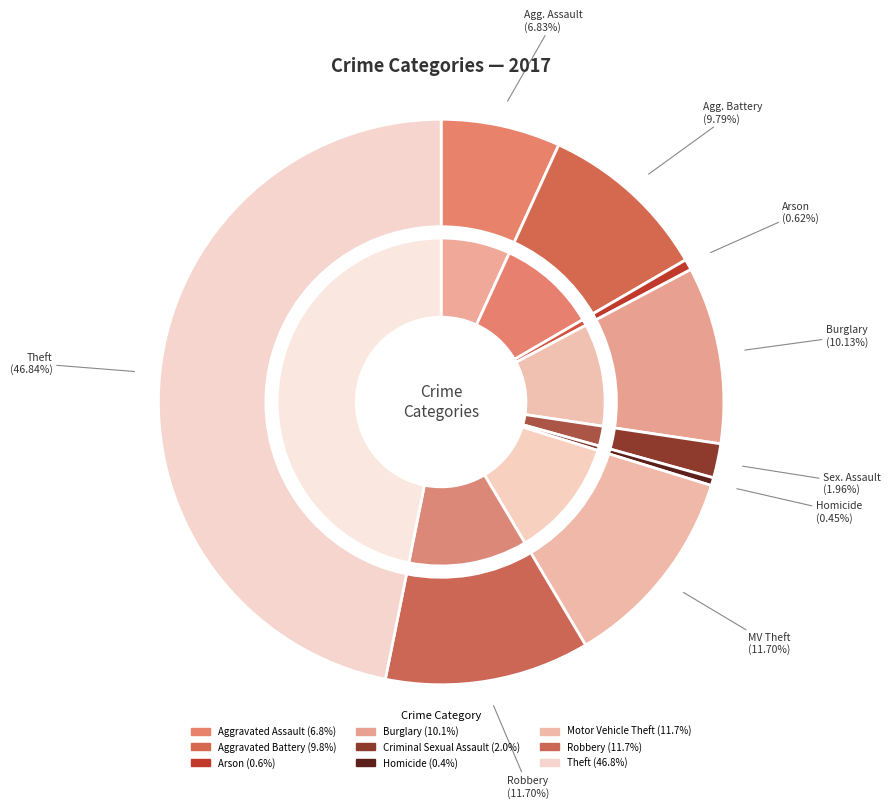

Which has a higher value, Aggravated Assault or Criminal Sexual Assault?

Aggravated Assault